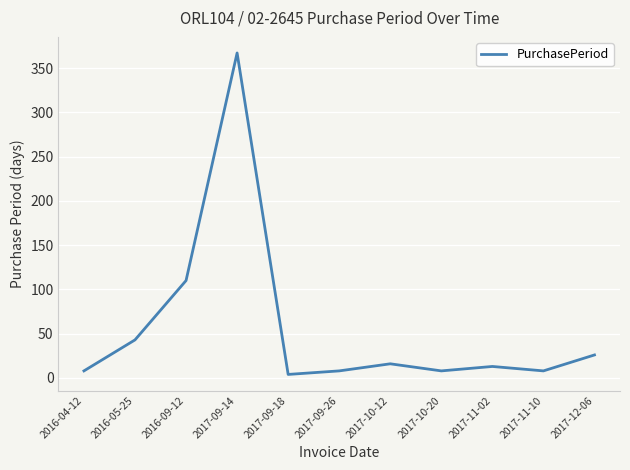

Where is the data nearest to the value 185?

2016-09-12